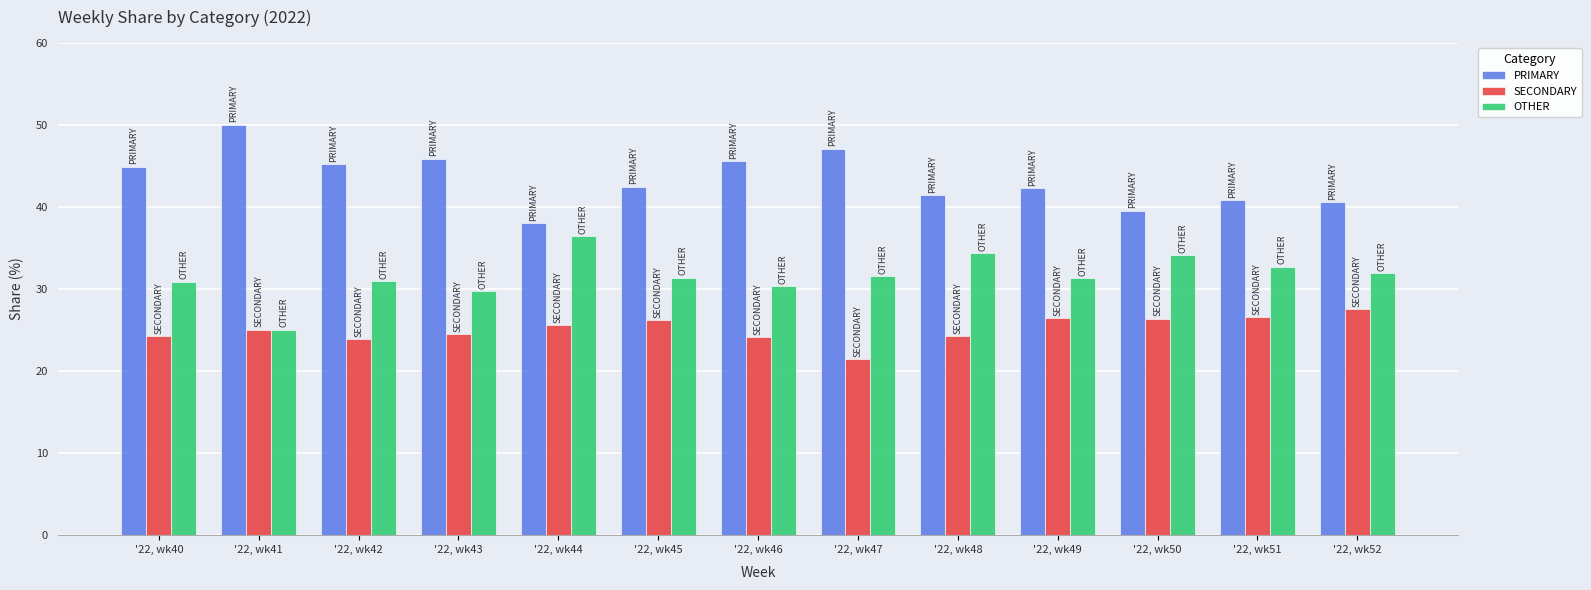

What is the difference between the highest and lowest values at '22, wk47?

25.7